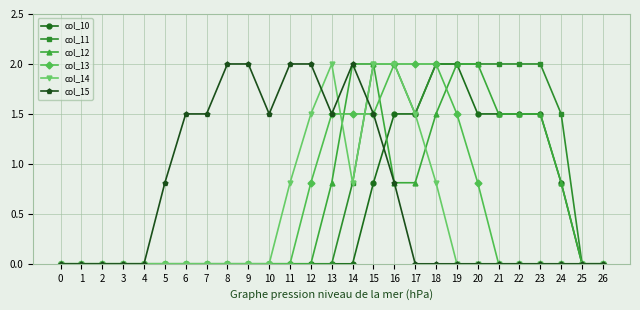

What is the spread (max minus min) of values at 14?

2.0